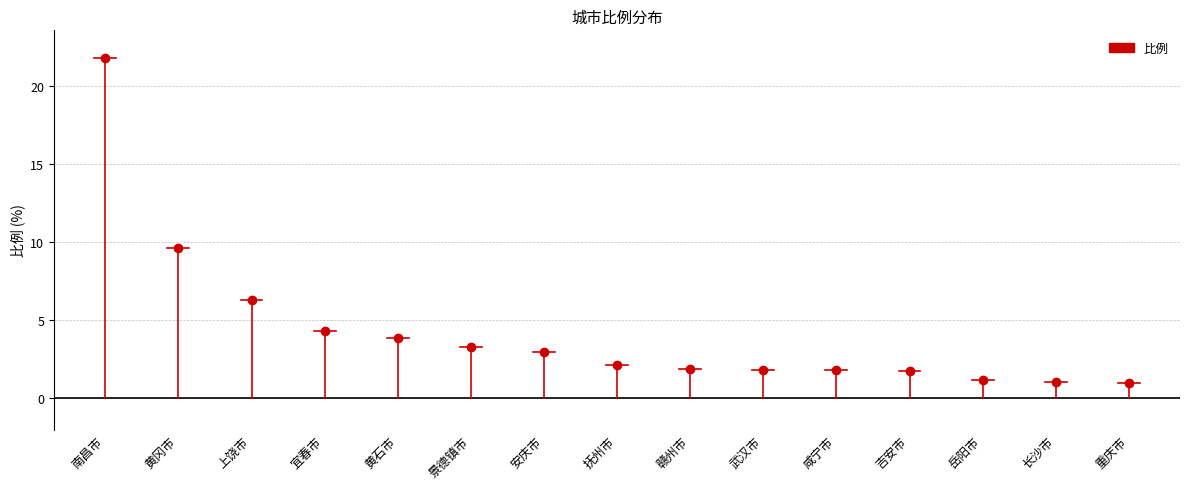

What is the value of the 3rd point from the left?

6.3